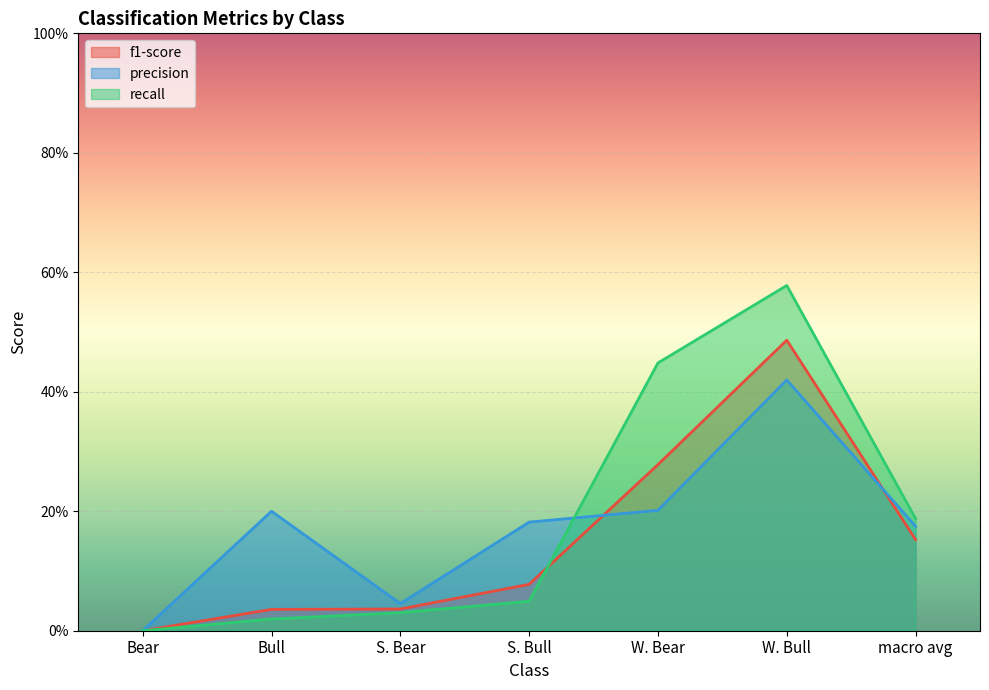

How many values in the precision series exceed 0?

6